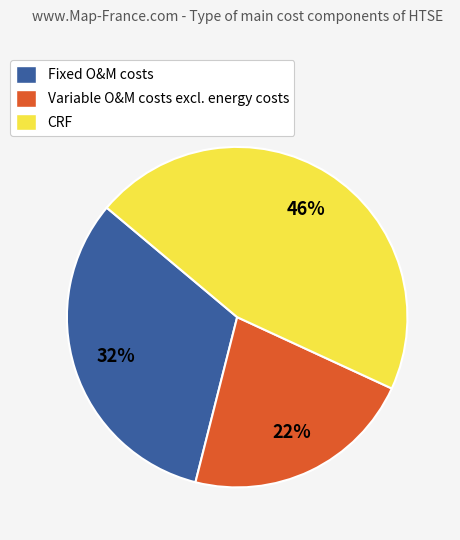

To the nearest percent, what percentage of the pie is CRF?

46%